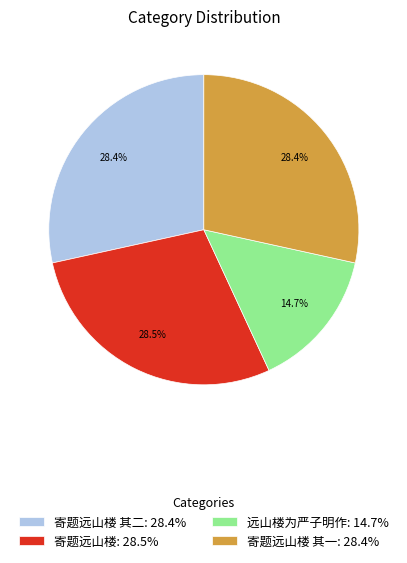

To the nearest percent, what is the average slice percentage?

25%